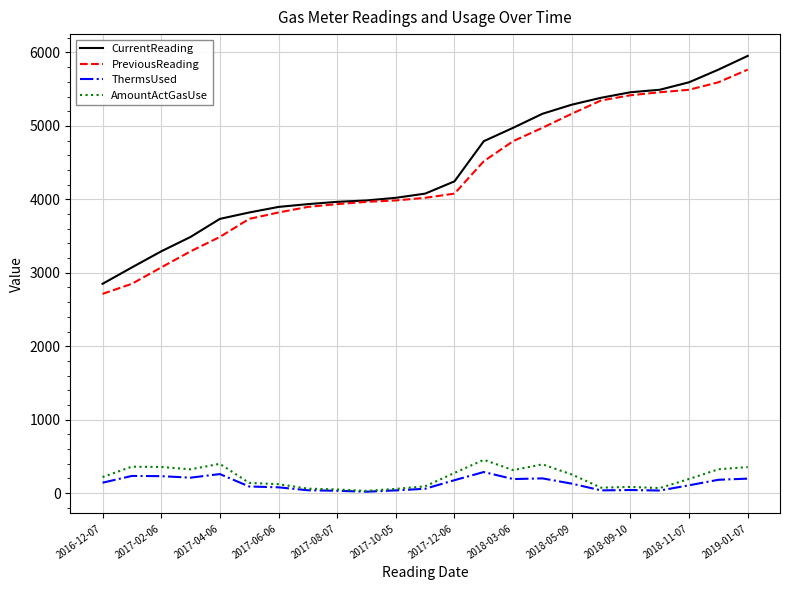

True or false: PreviousReading and ThermsUsed intersect in this chart.

False